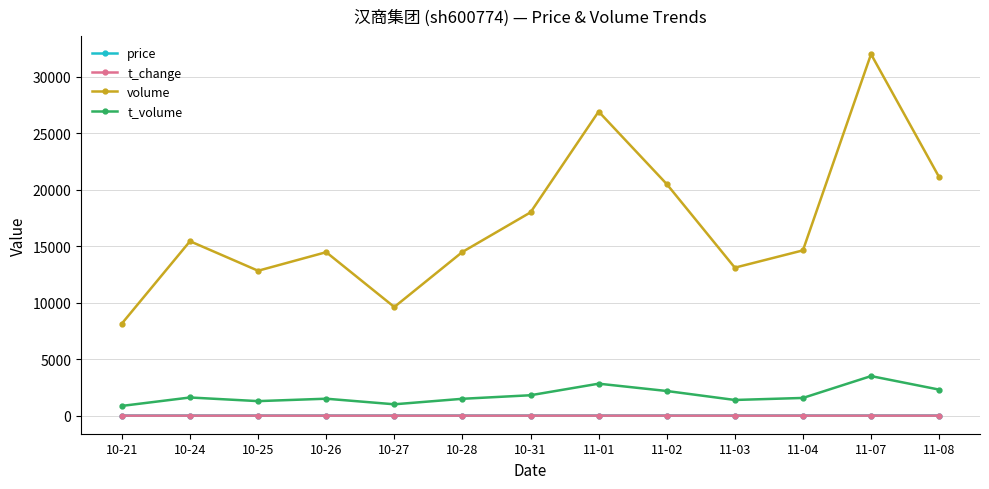

What is the total value across all series at 11-01?

29778.5